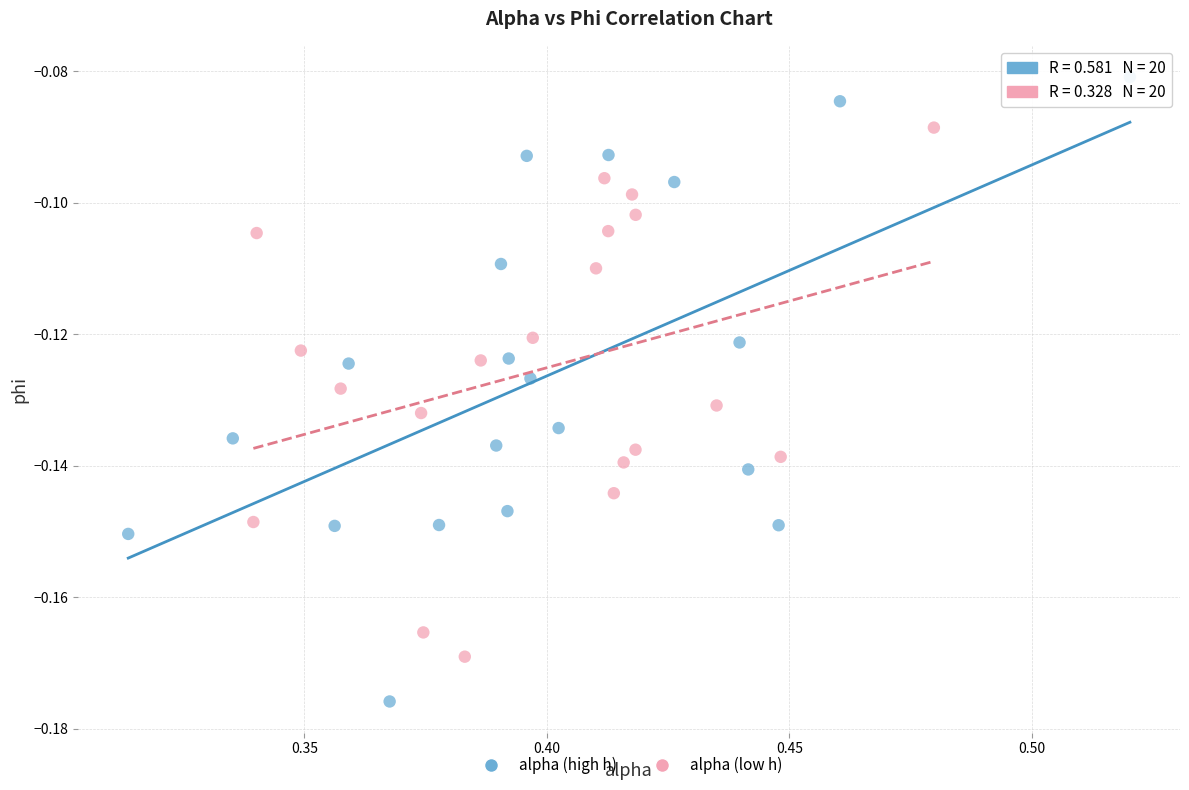

What are all the series names shown in the legend?

alpha (high h), alpha (low h)